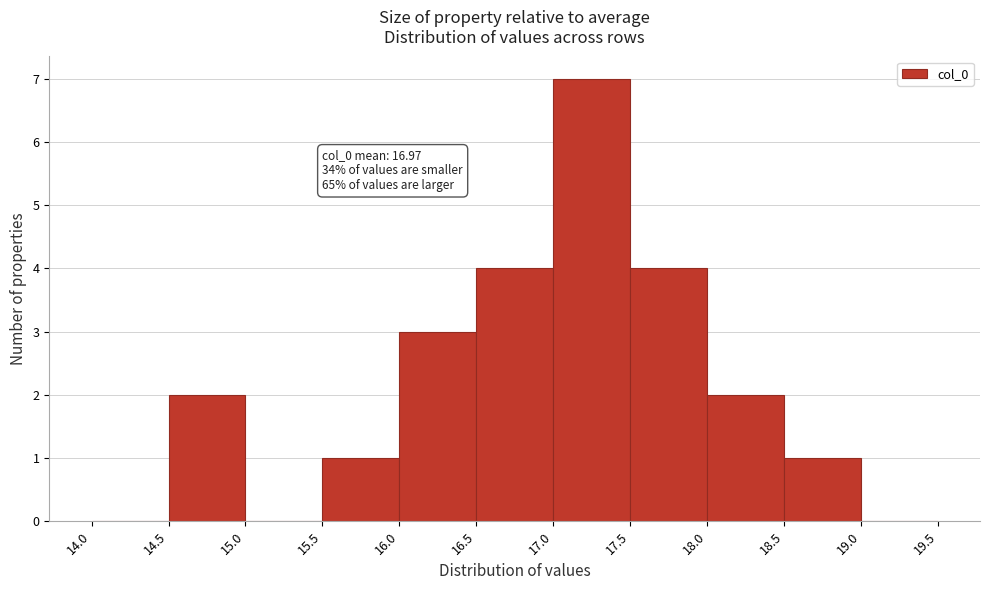

Which range on the x-axis has the tallest bar?

17.0 to 17.5